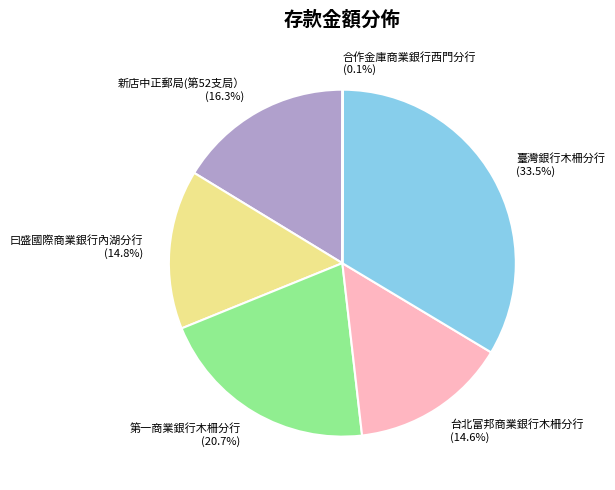

Combined, do 台北富邦商業銀行木柵分行 and 新店中正郵局(第52支局） account for over 50%?

No